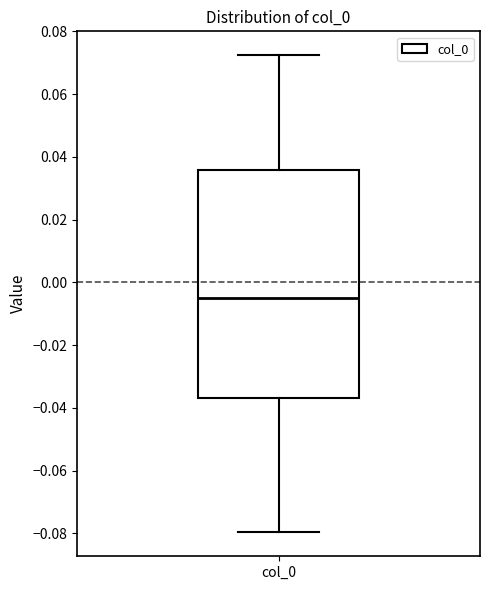

Transcribe this box plot: give where the median line is, the range the box spans, and where the two whiskers end, as read against the y-axis. The values are not printed on the chart, so give them approximately, as read against the axis.

median -0.004, box -0.036 to 0.036, whiskers -0.080 to 0.072